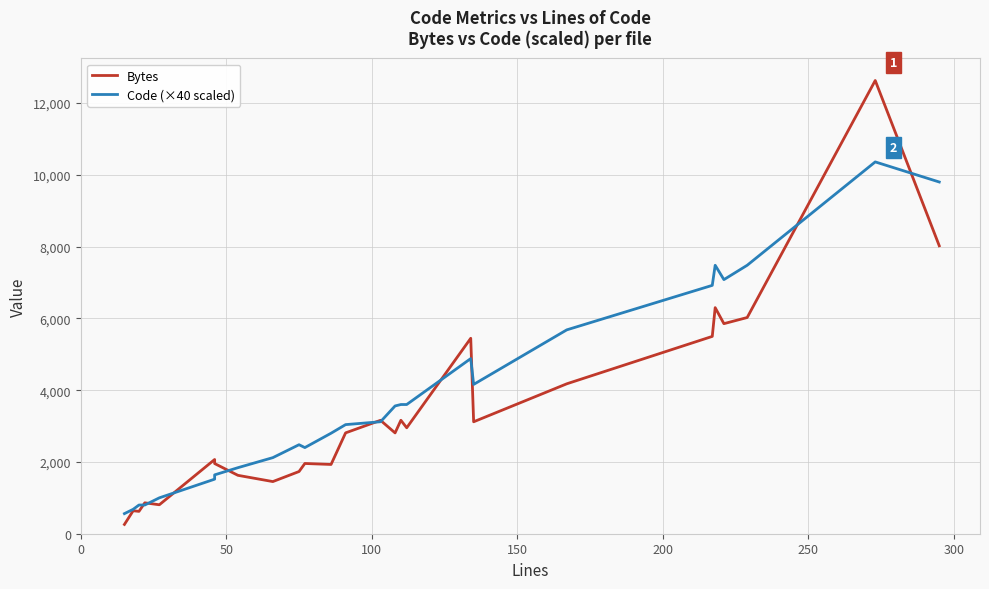

Which series has the largest range (max minus min)?

Bytes